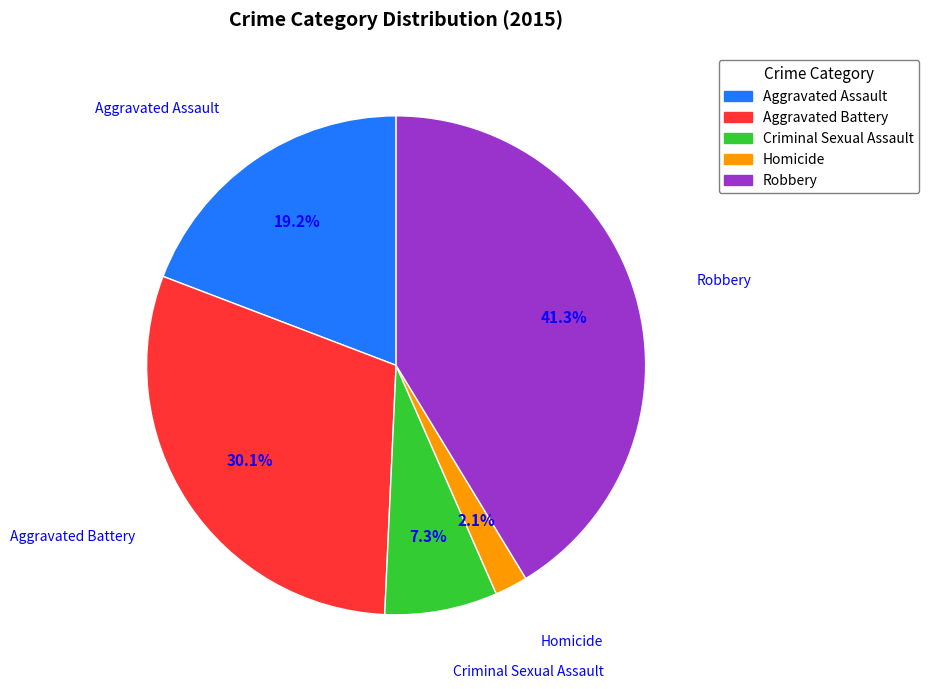

Which has a higher value, Aggravated Battery or Aggravated Assault?

Aggravated Battery